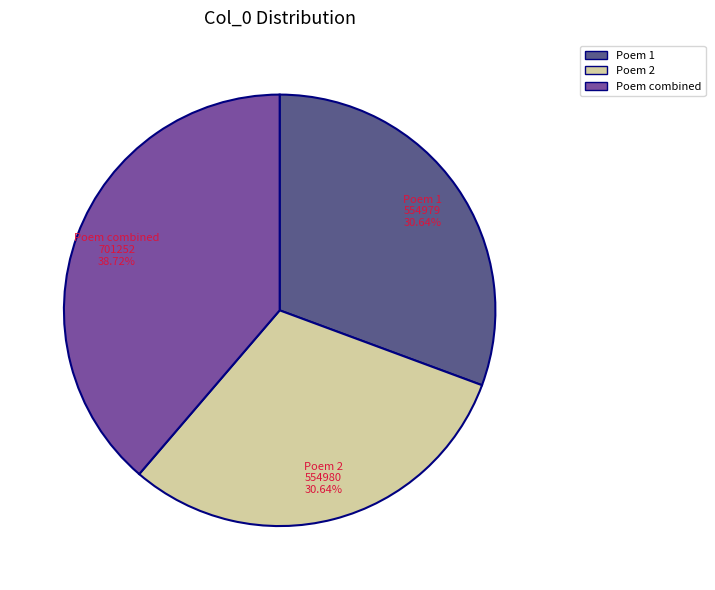

Does any single category account for the majority?

No